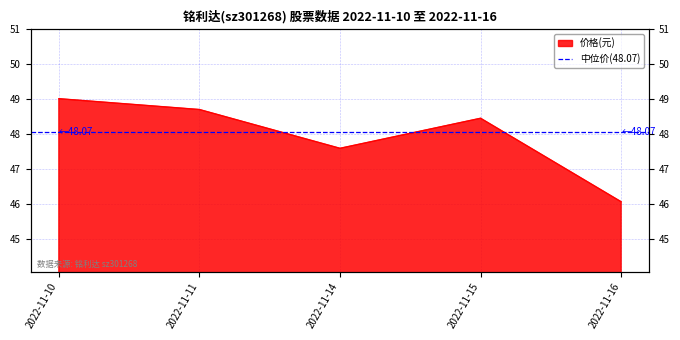

How many interior local peaks (higher than both neighbors) does the data have?

1